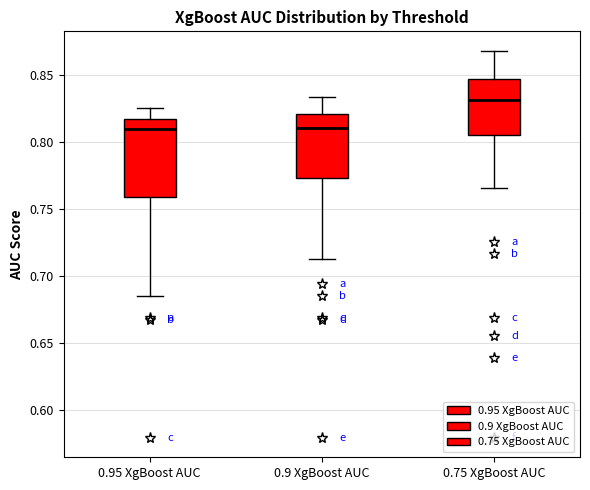

Where does the lower whisker of the box for 0.75 XgBoost AUC end on the y-axis? The values are not printed on the chart, so give them approximately, as read against the axis.

0.765